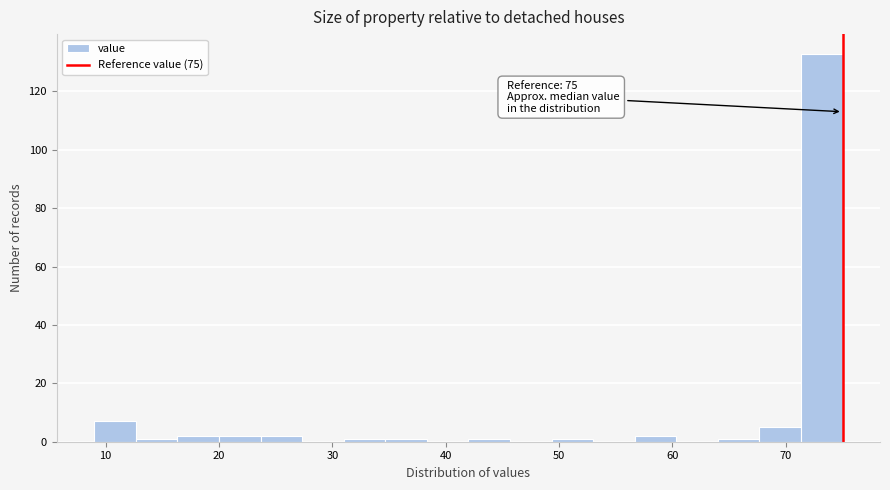

Read against the x-axis, roughly where is the centre of the tallest bar?

73